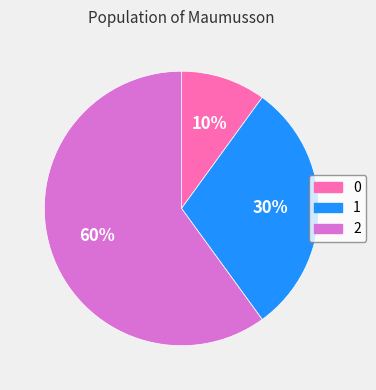

Is there a majority slice in this chart?

Yes